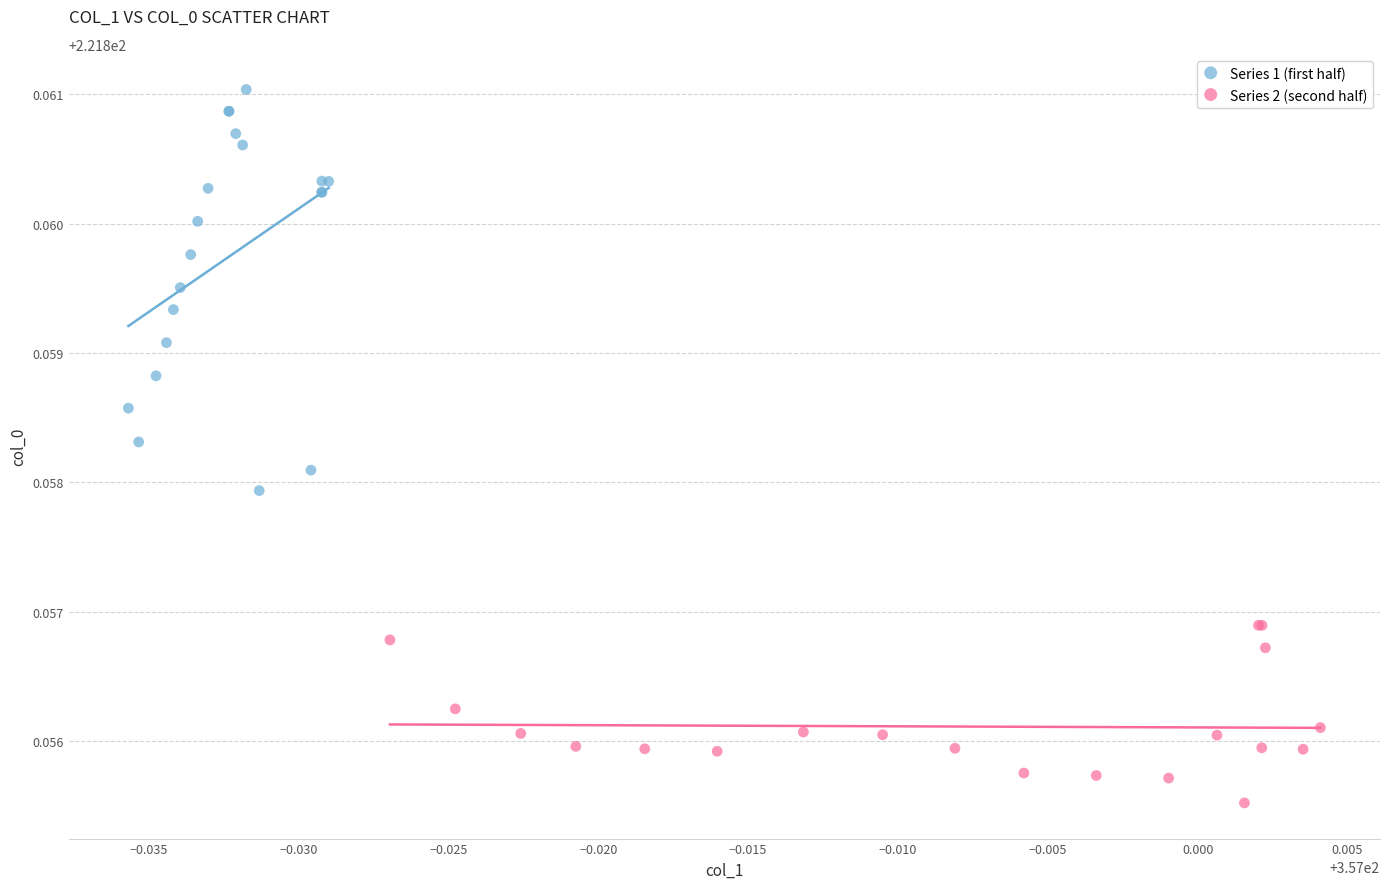

Which series contains the lowest Y value?

Series 2 (second half)